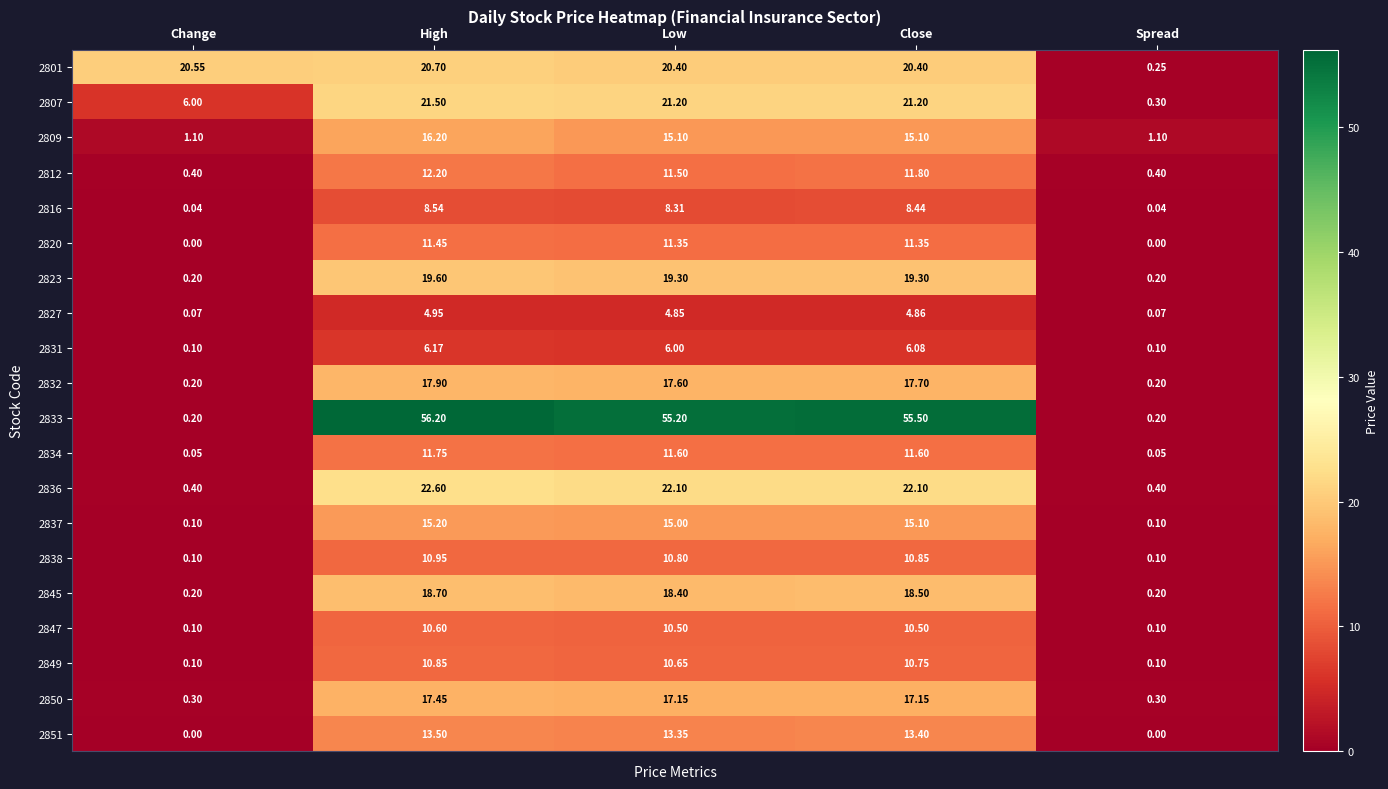

Which category has the highest value in the 2845 series?

High